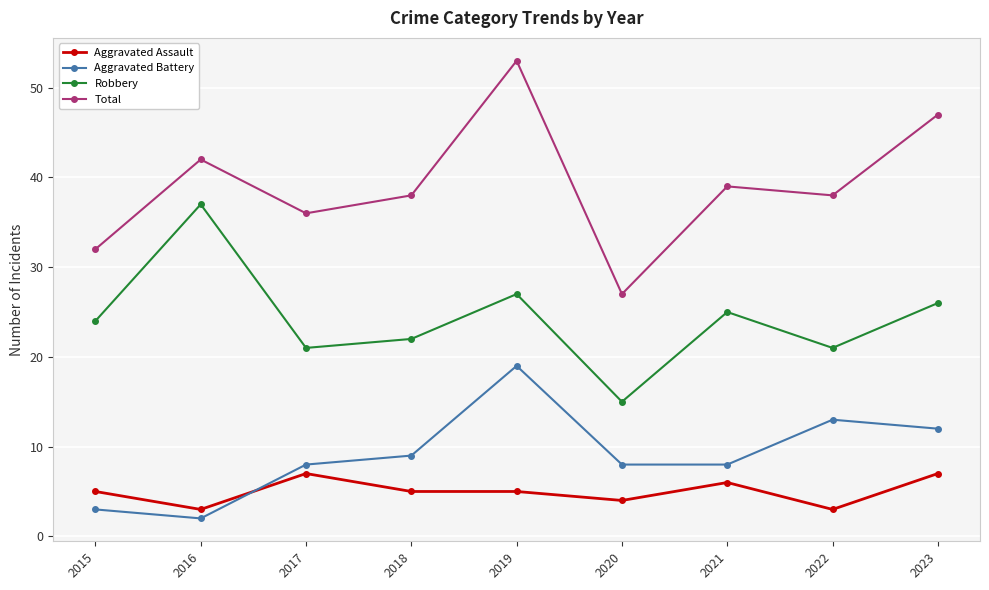

What is the minimum value shown in the chart?

2